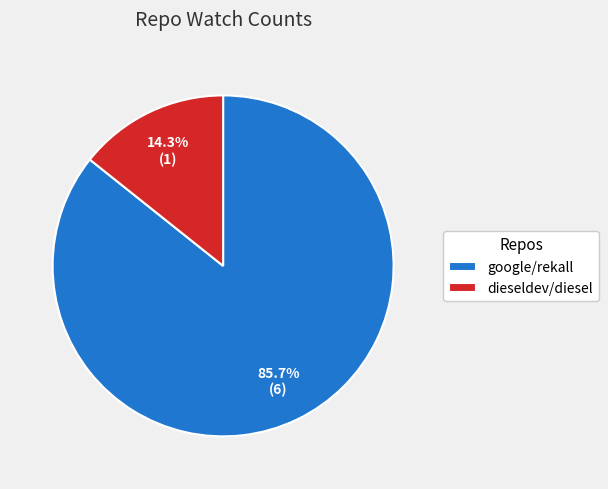

To the nearest percent, what percentage of the pie is dieseldev/diesel?

14%